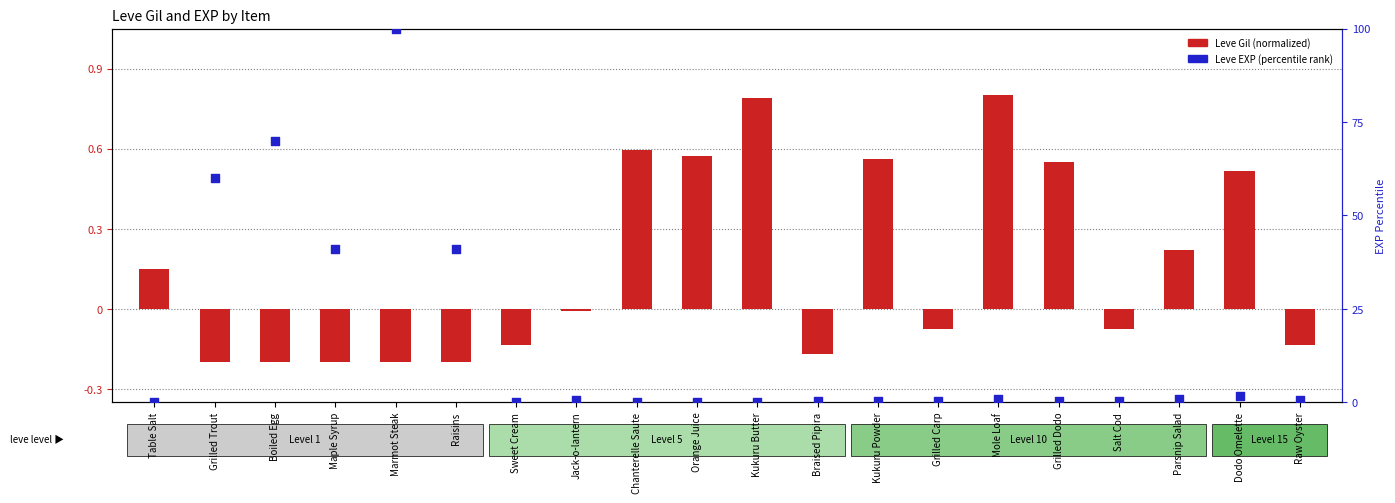

Is the value of Leve Gil (normalized) at Marmot Steak greater than the value of Leve EXP (percentile) at Orange Juice?

No